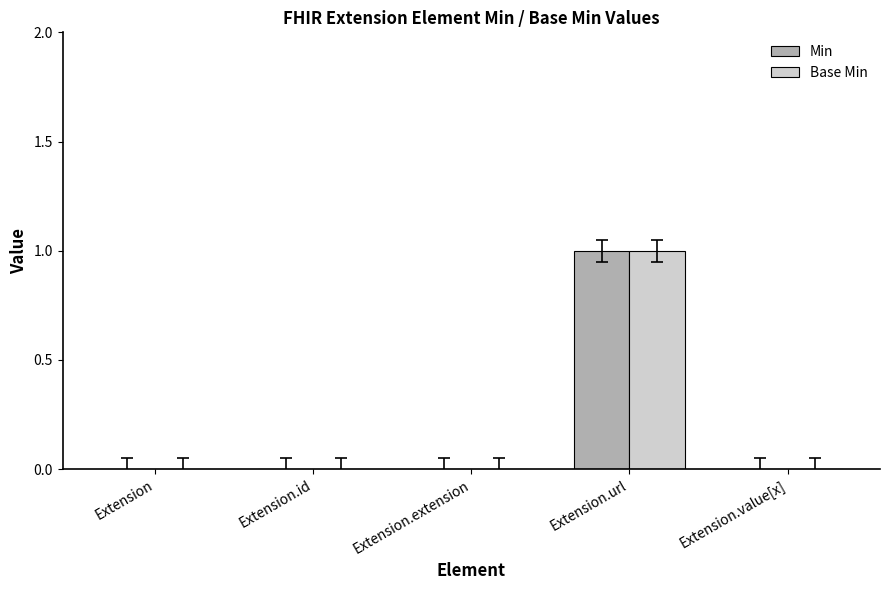

What value does the Min series have at Extension.url?

1